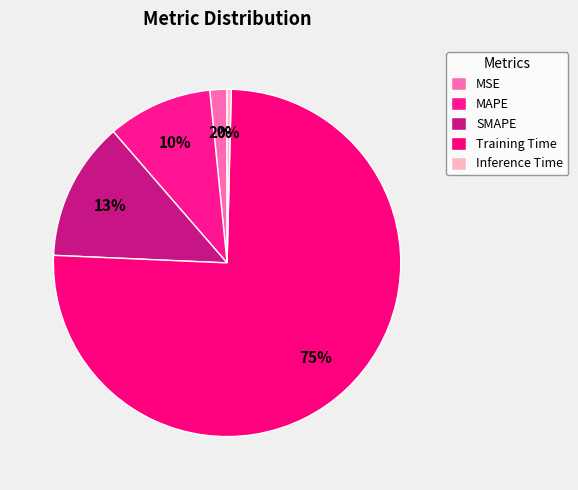

Rank the categories by value from lowest to highest.

Inference Time, MSE, MAPE, SMAPE, Training Time